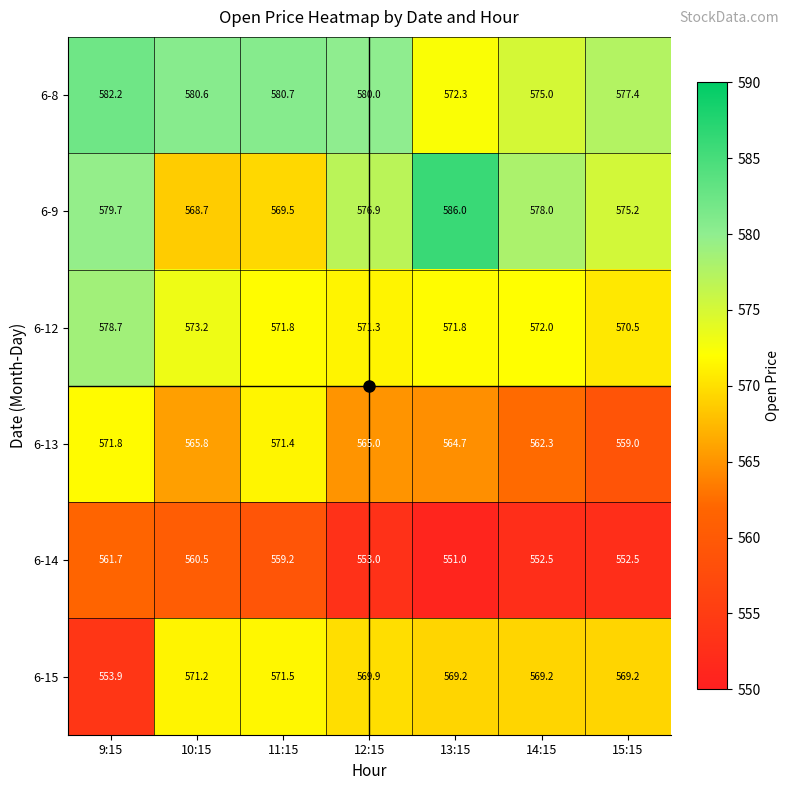

Which series has the largest total across all categories?

6-8